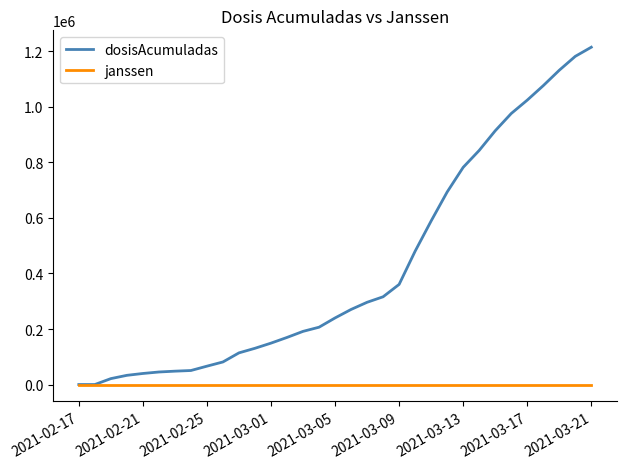

Which series has the widest spread of values?

dosisAcumuladas